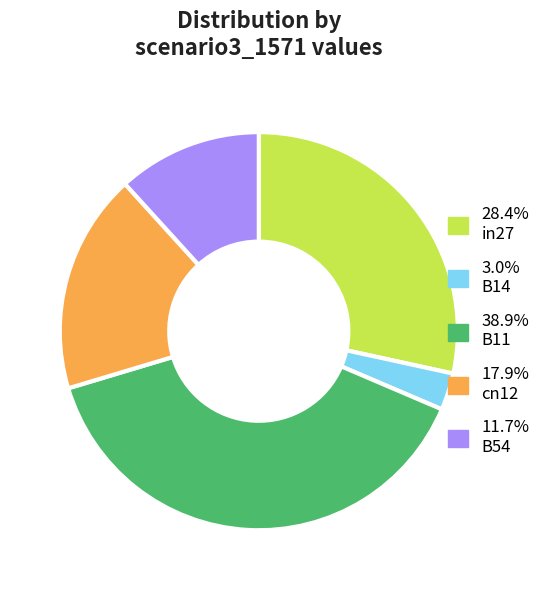

Is there any slice that represents more than half of the pie?

No